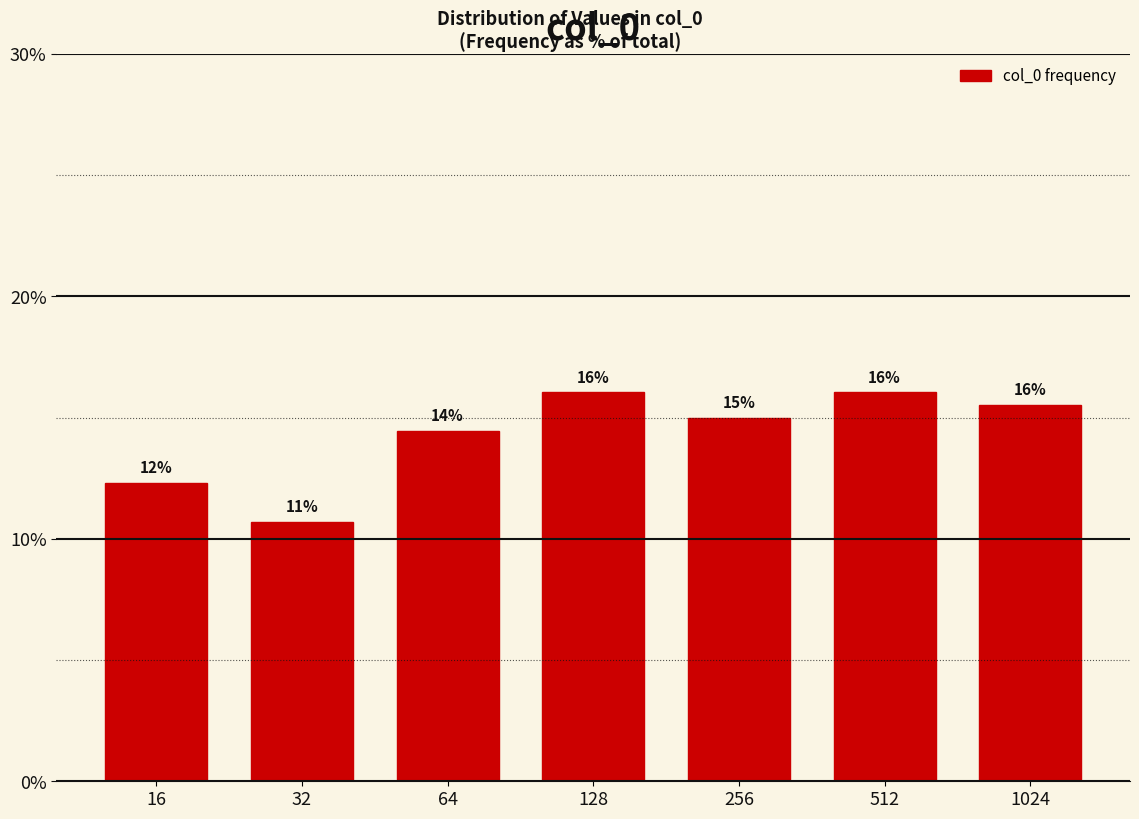

Are the bars horizontal?

No